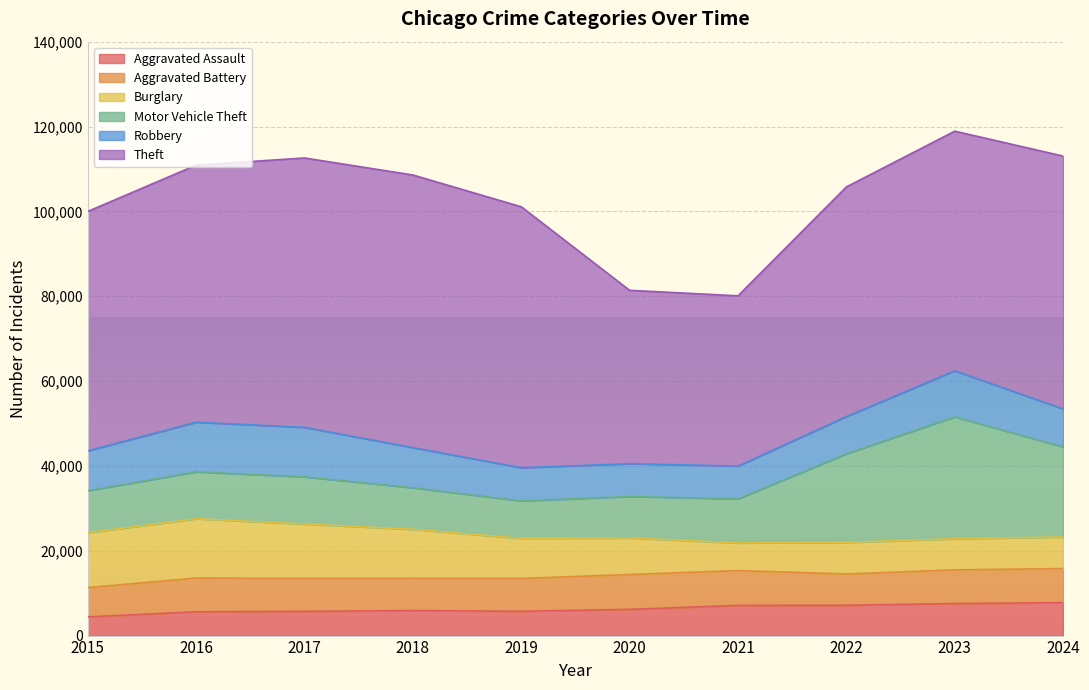

Where is the first local minimum for Aggravated Battery?

2018